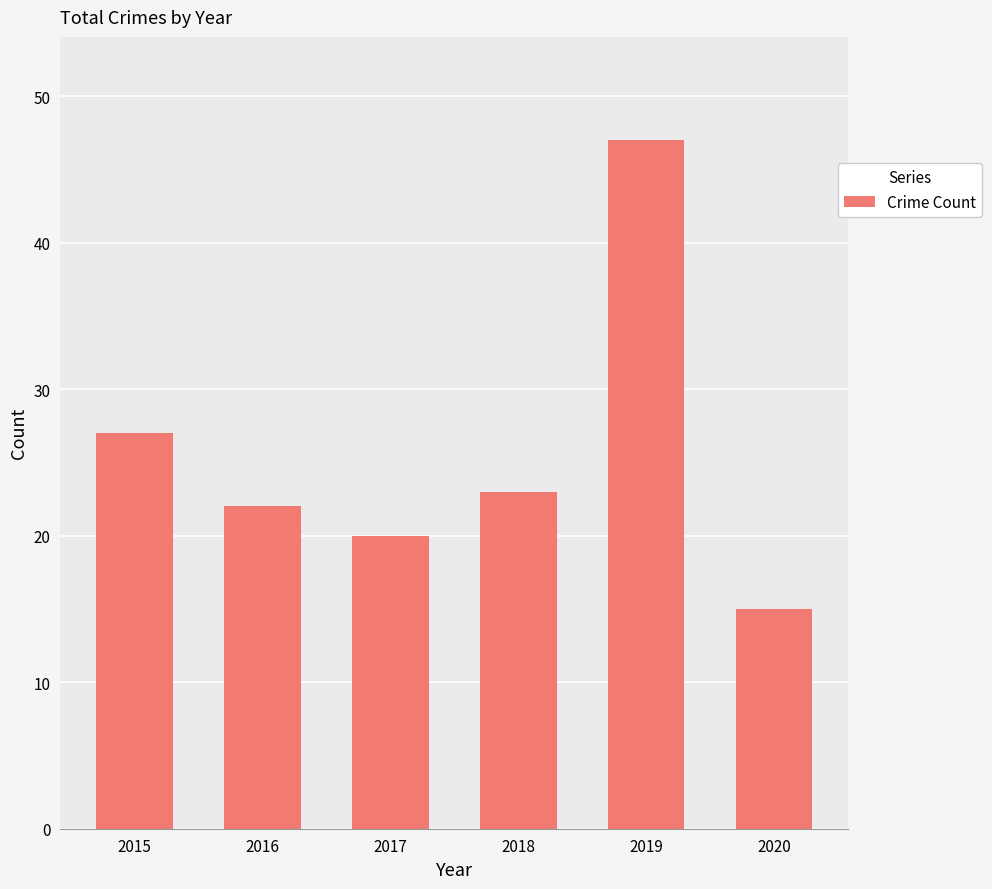

Which category has the highest value across all series?

2019